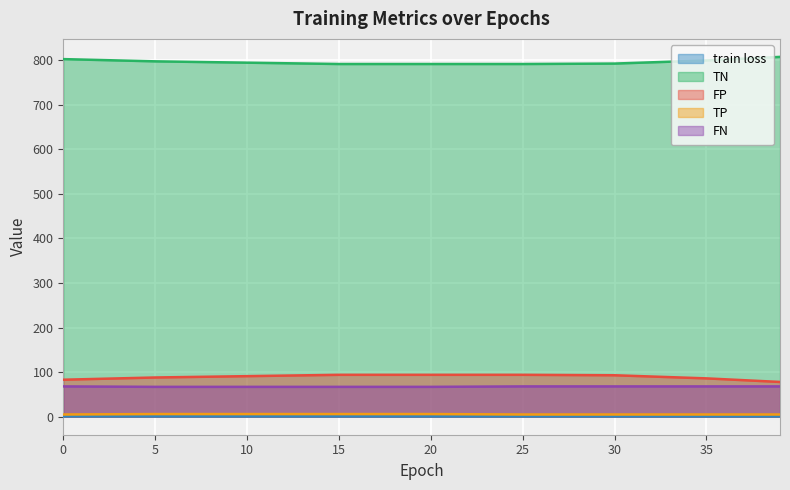

What is the value of the FP point at the 7th from the left?

93.0